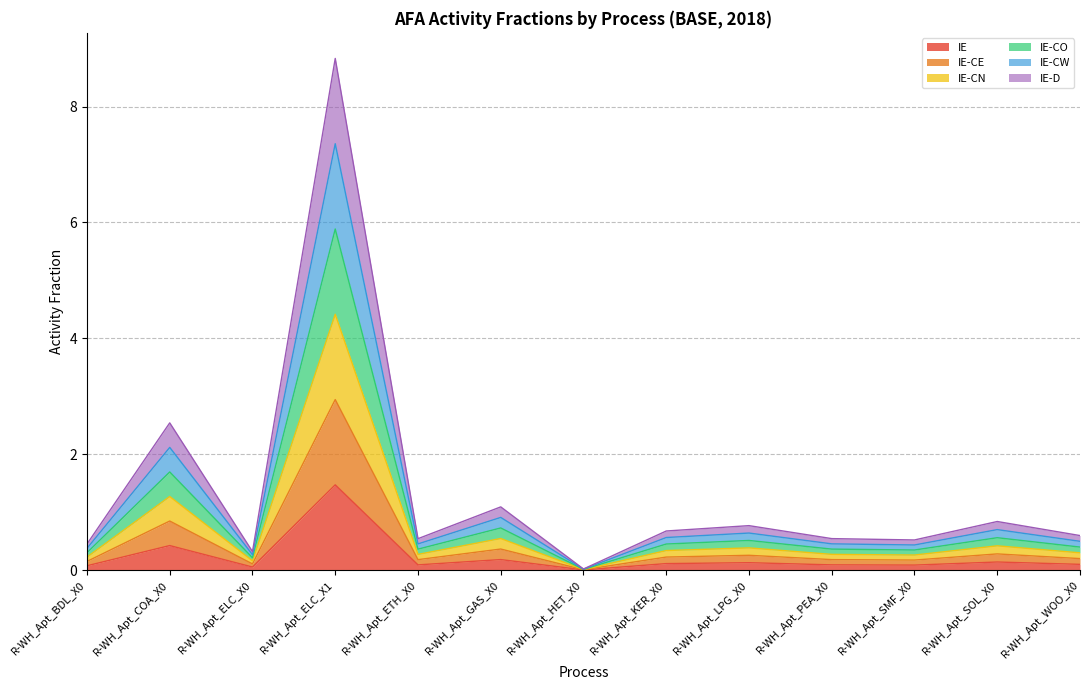

What is the value of the IE-CO point at the 3rd from the left?

0.2